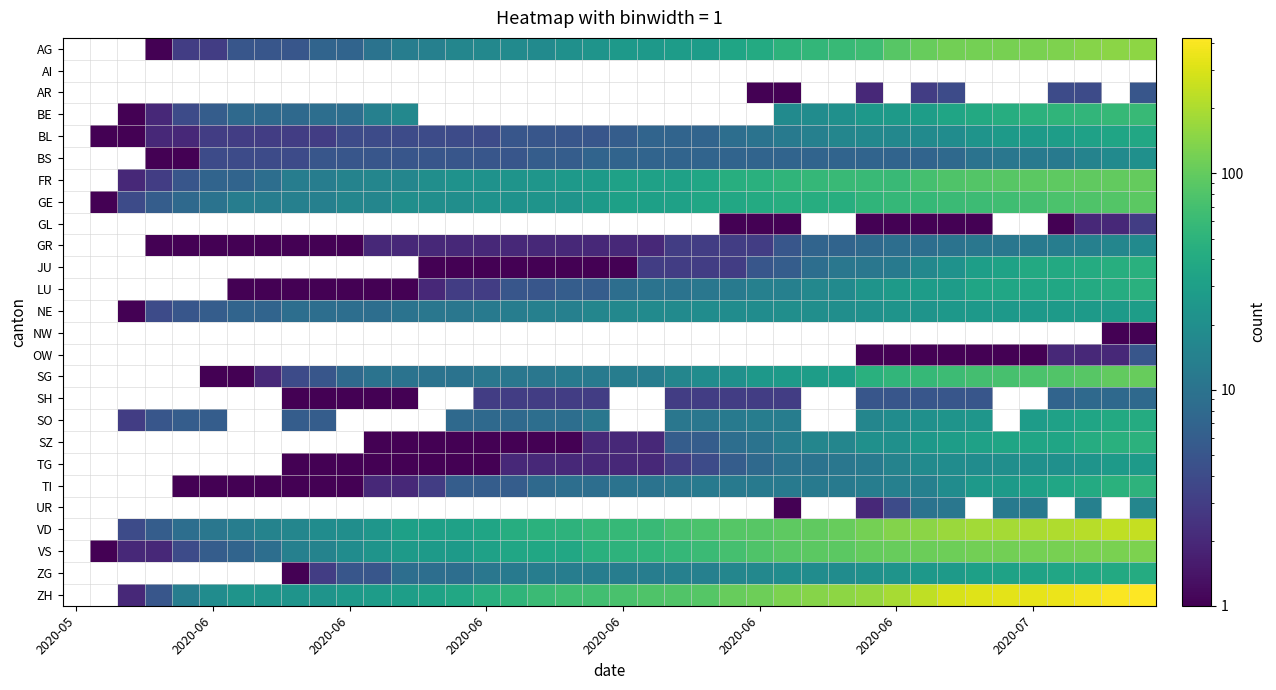

Which category has the highest value across all series?

39